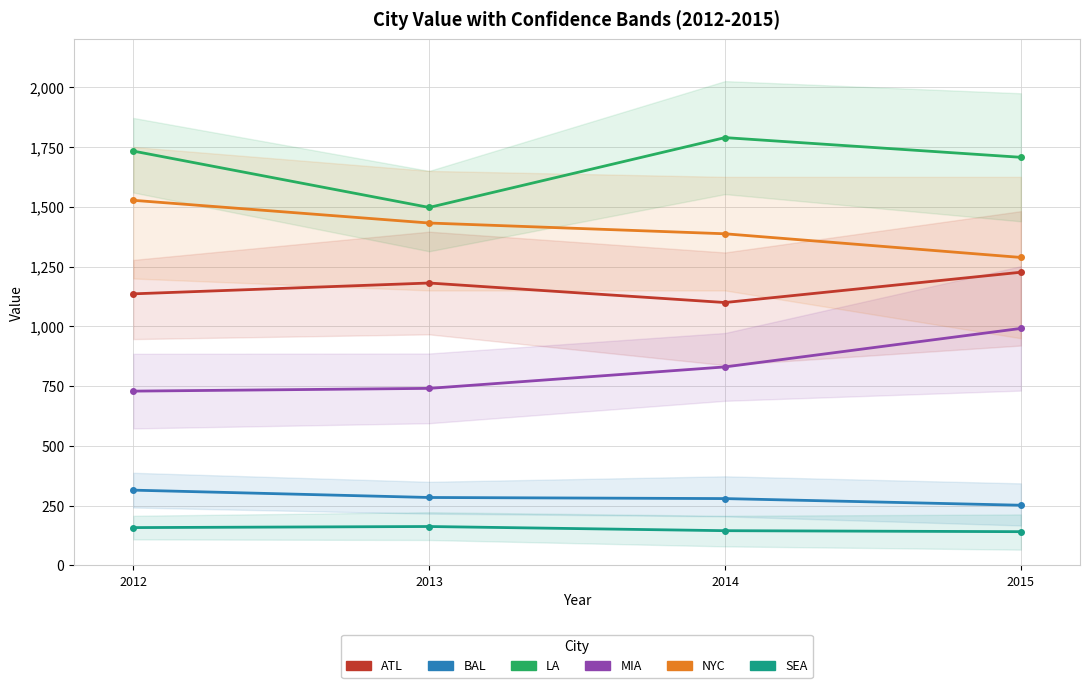

What is the difference between the second highest and second lowest values in the SEA series?

12.9